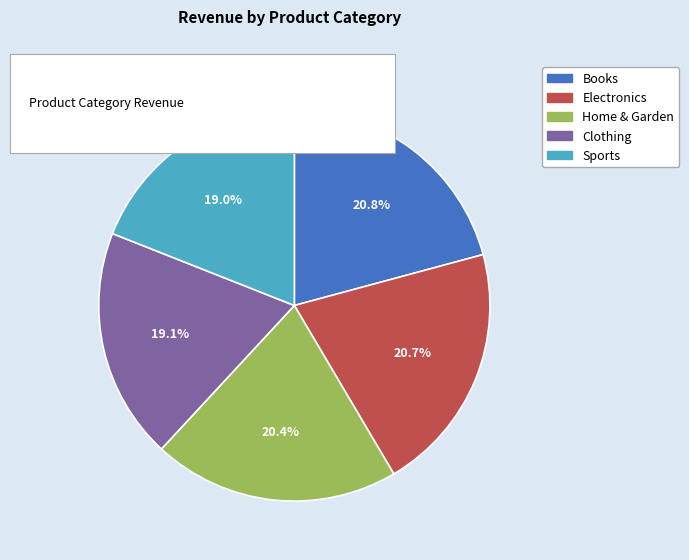

What percentage do Clothing and Home & Garden together represent?

39.5%